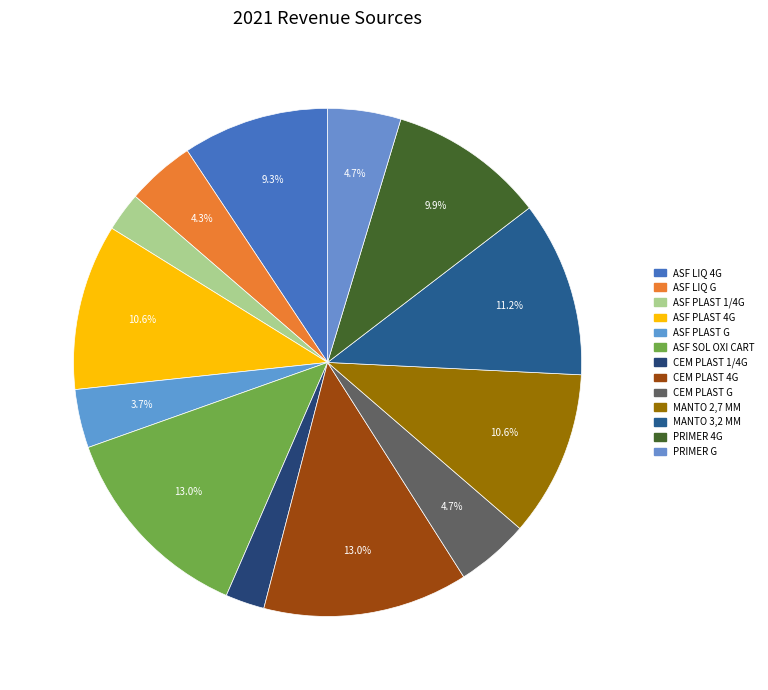

What percentage is NOT represented by CEM PLAST 1/4G?

97.5%